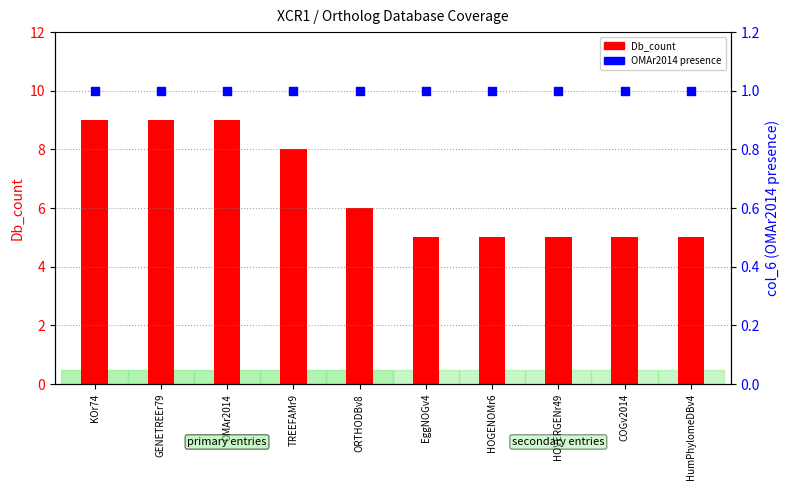

Which series has the widest spread of Y values?

Db_count